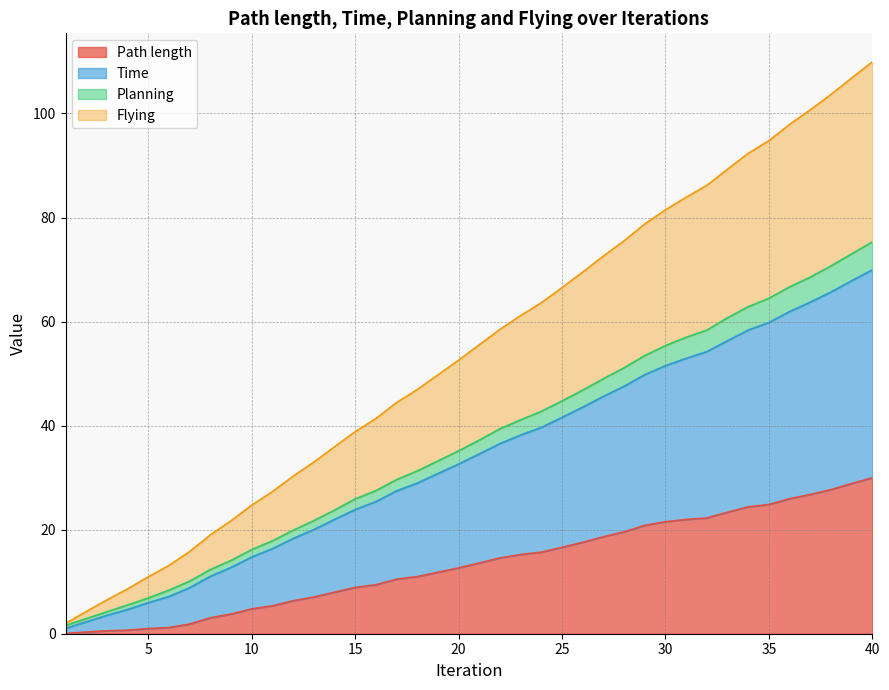

True or false: Flying and Time cross at least once.

False